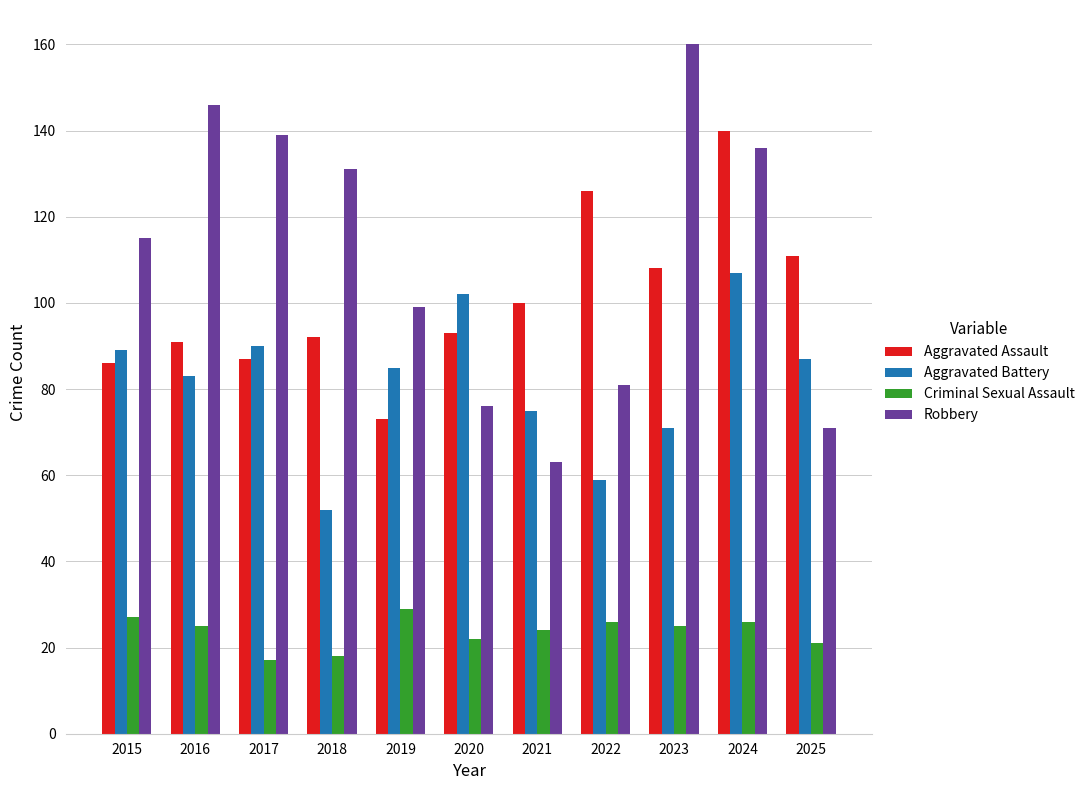

Rank the series by their maximum value, from highest to lowest.

Robbery, Aggravated Assault, Aggravated Battery, Criminal Sexual Assault